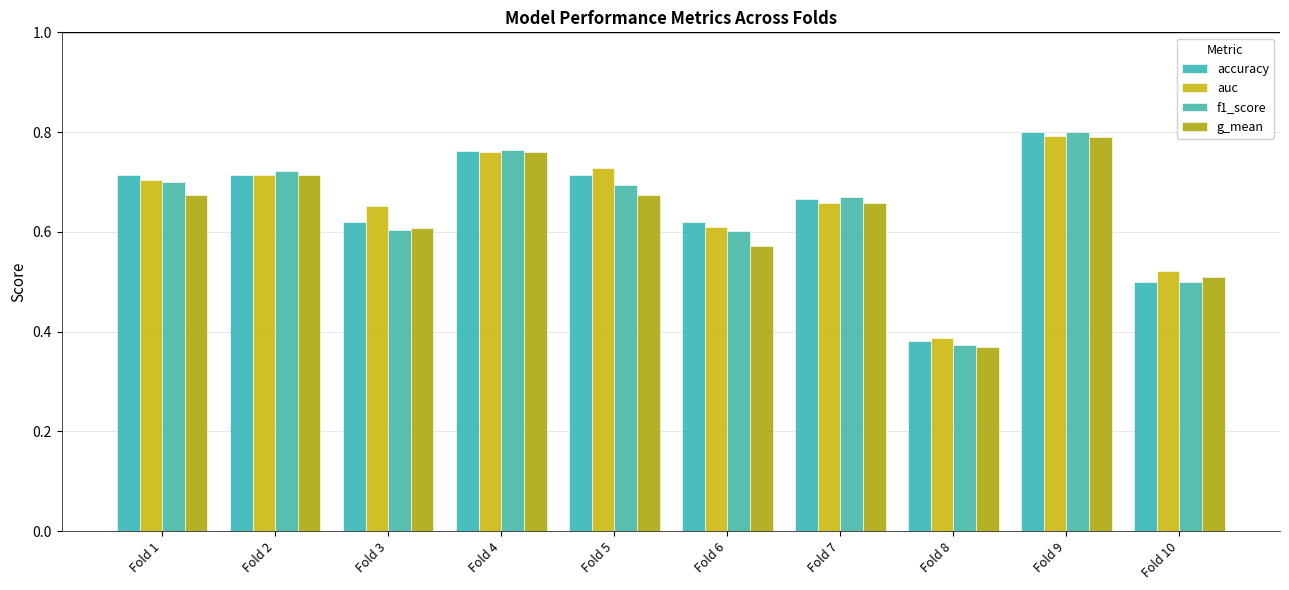

Rank the series at Fold 2 from highest to lowest value.

f1_score, accuracy, auc, g_mean